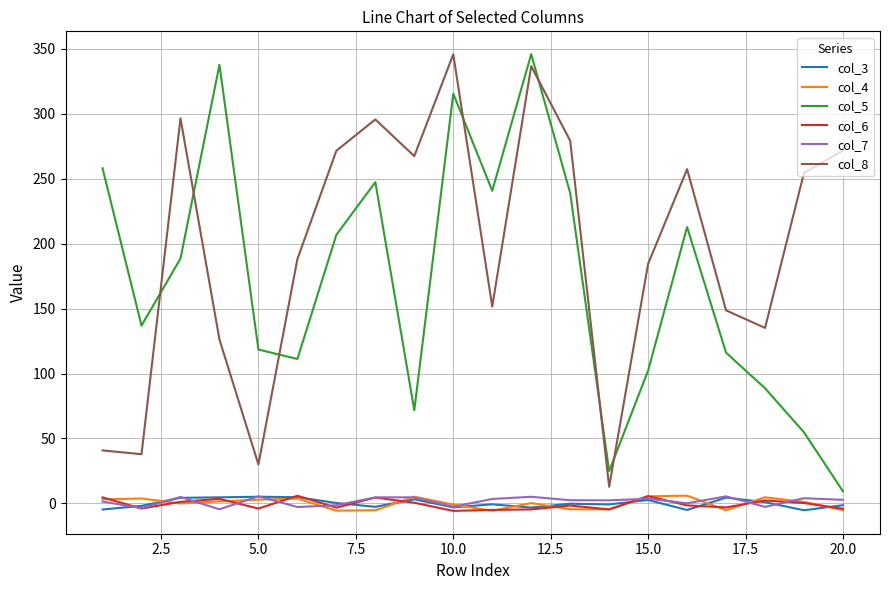

True or false: col_4 and col_5 cross at least once.

False